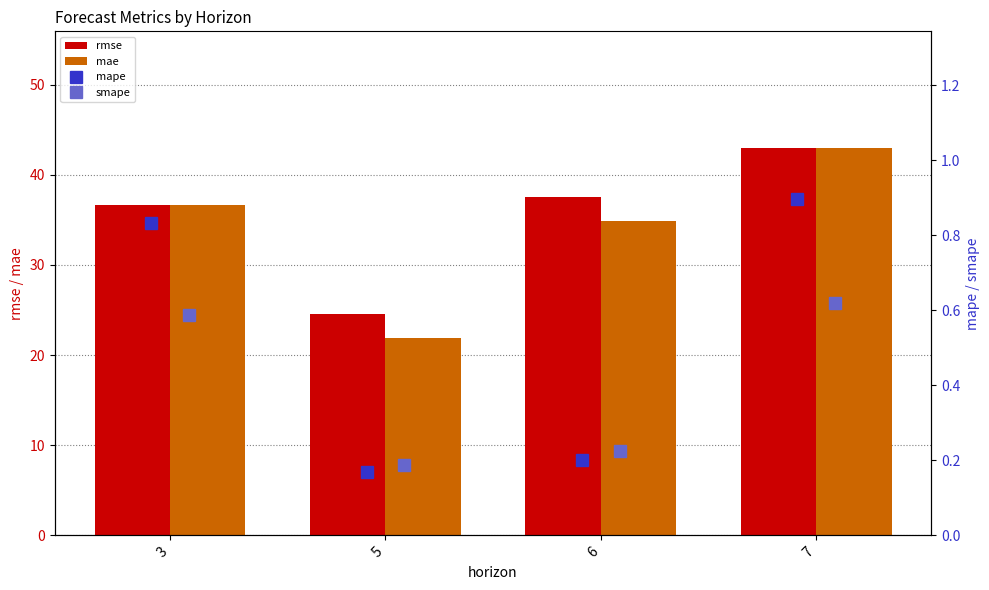

What is the difference between the second highest and second lowest values in the mae series?

1.8